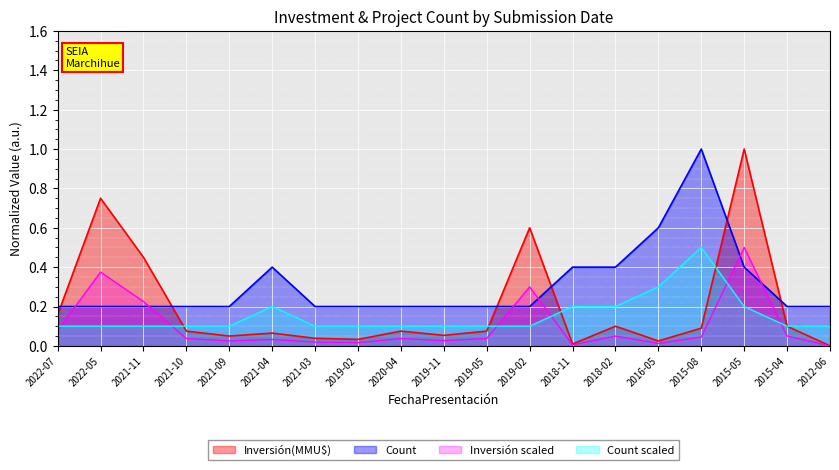

True or false: Inversión(MMU$) and Count intersect in this chart.

True